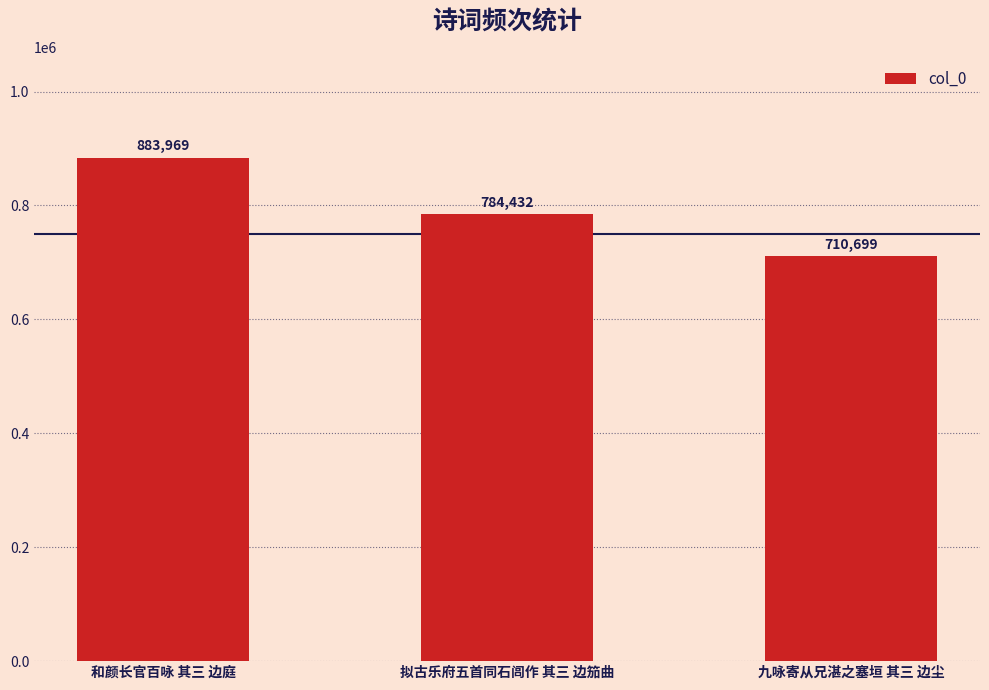

Where does the data first go above 784432?

和颜长官百咏 其三 边庭